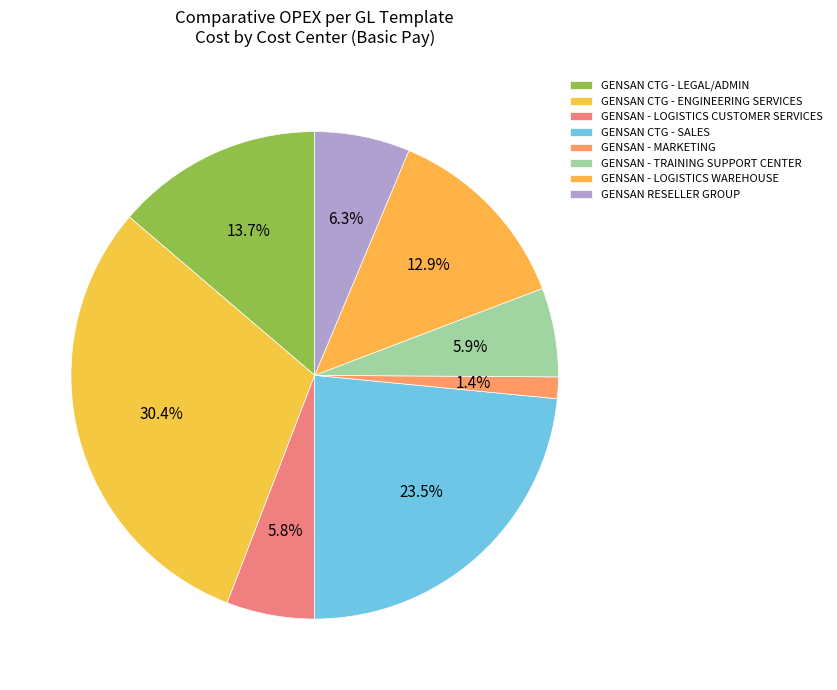

Count the number of slices in the pie.

8